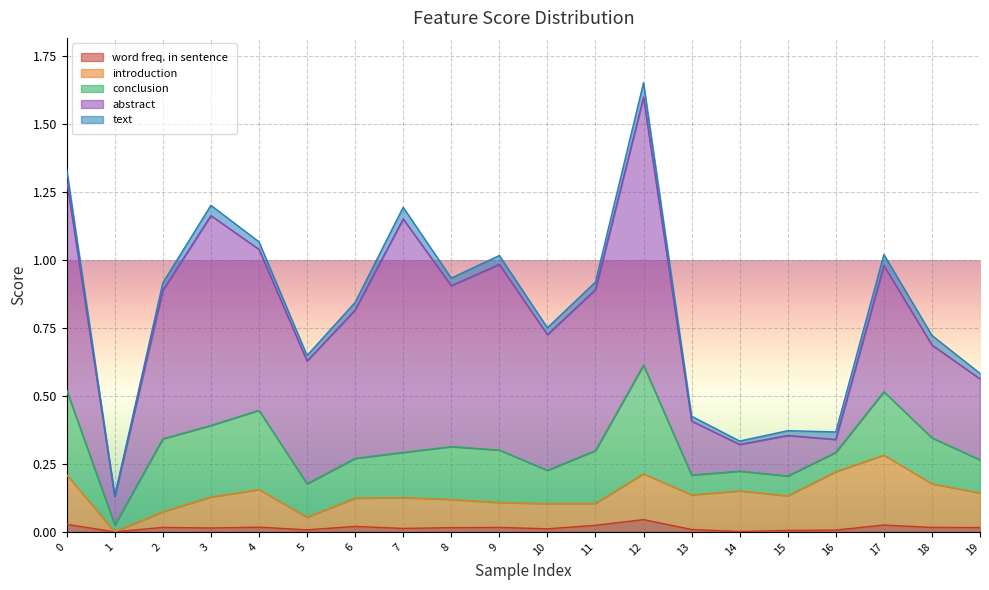

Is the value of introduction at 5 greater than the value of abstract at 0?

No